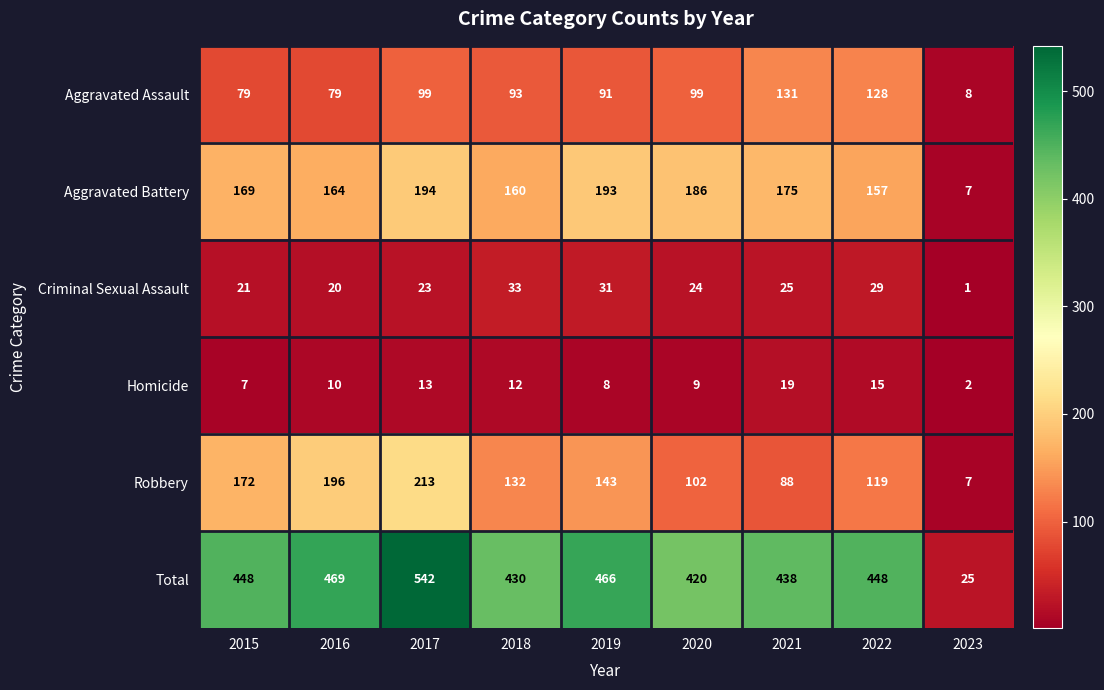

Rank the series by their maximum value, from lowest to highest.

Homicide, Criminal Sexual Assault, Aggravated Assault, Aggravated Battery, Robbery, Total